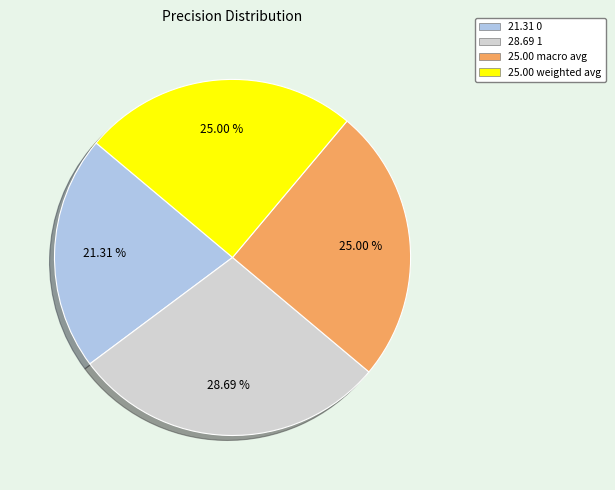

How many segments does this pie chart have?

4